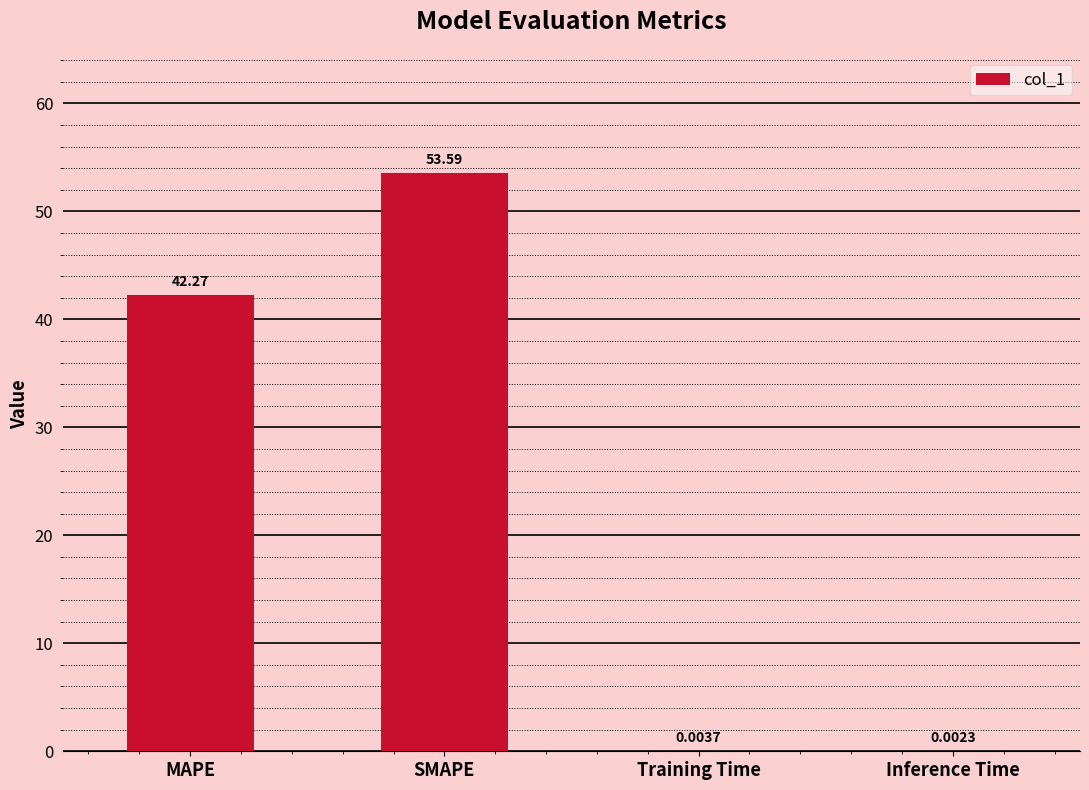

Count the number of categories in the chart.

4